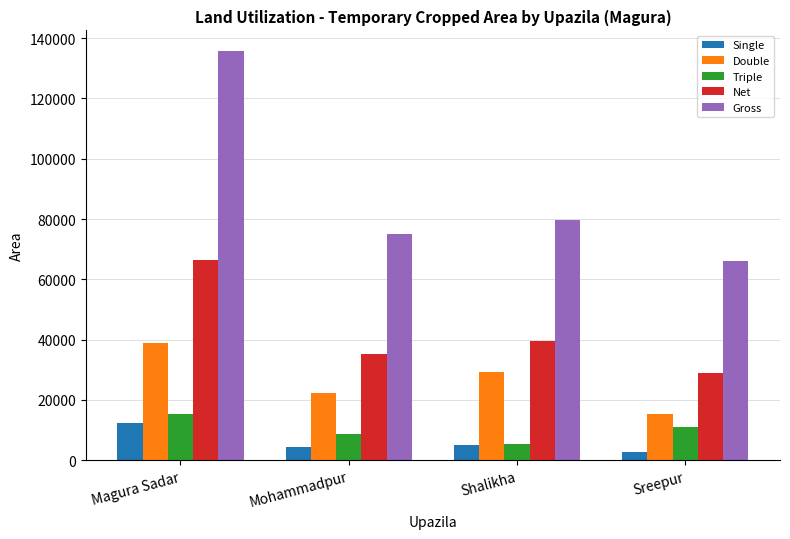

What is the difference between the maximum and minimum values in the Net series?

37559